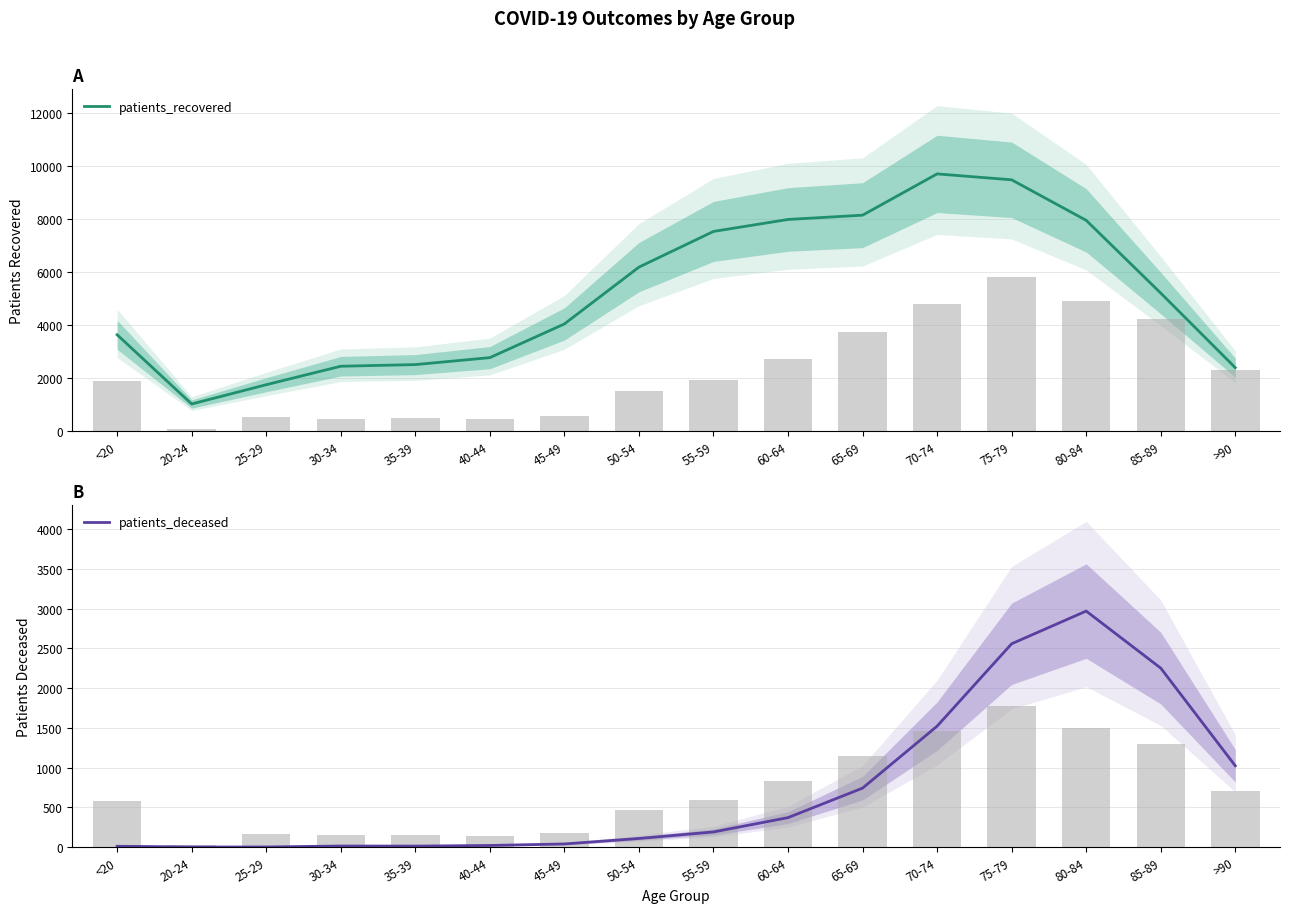

What is the label of the 14th bar from the left?

80-84